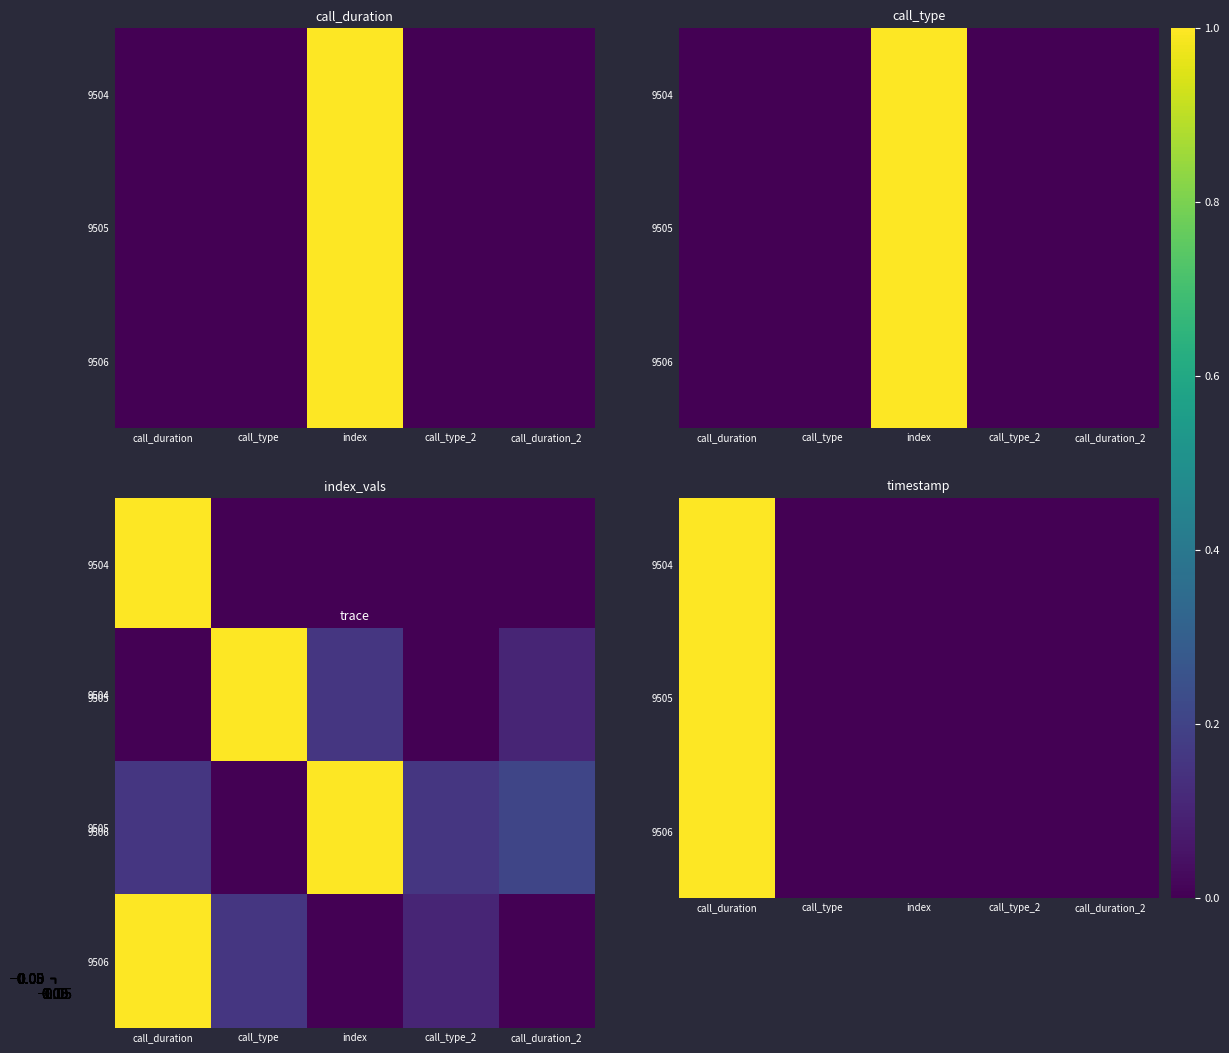

How many series are shown in this chart?

3